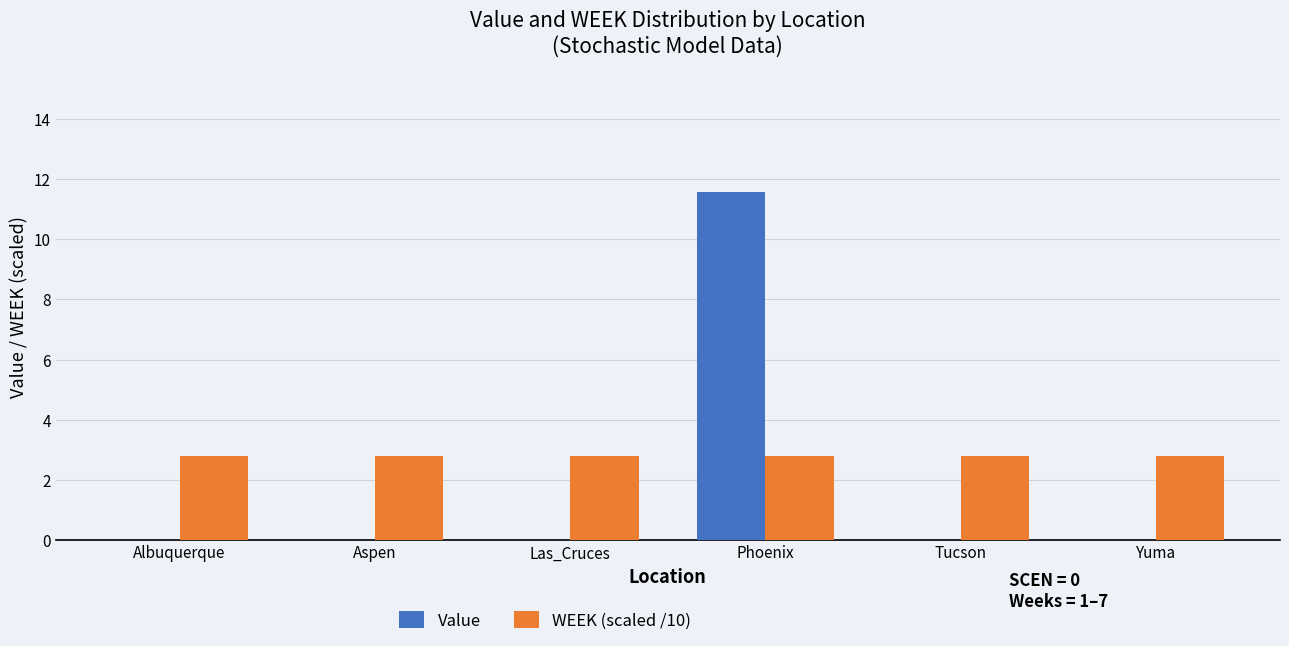

What is the total value across all series at Yuma?

2.8